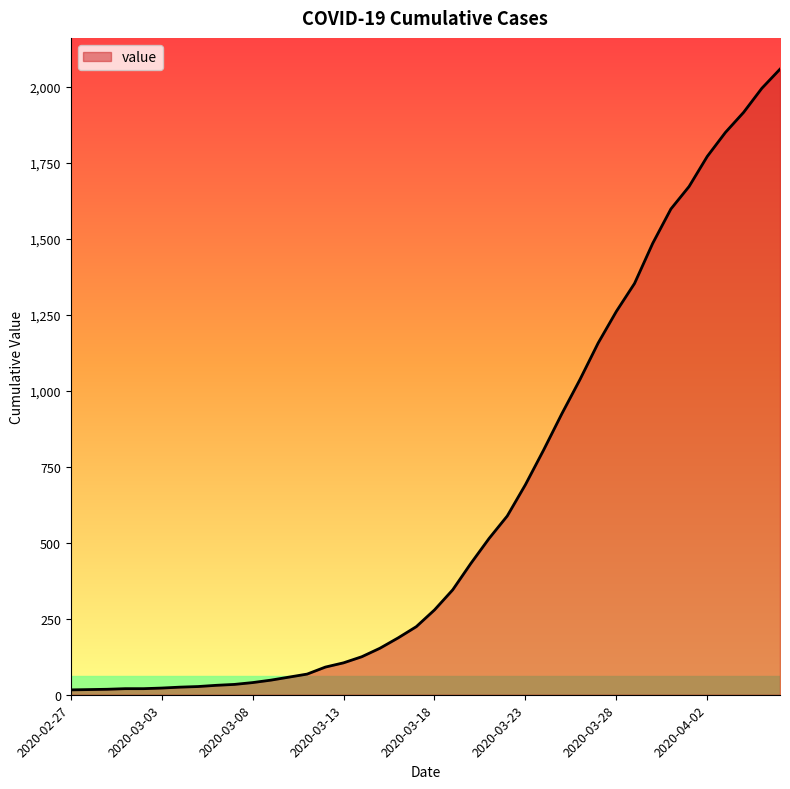

What is the difference between the maximum and minimum values?

2042